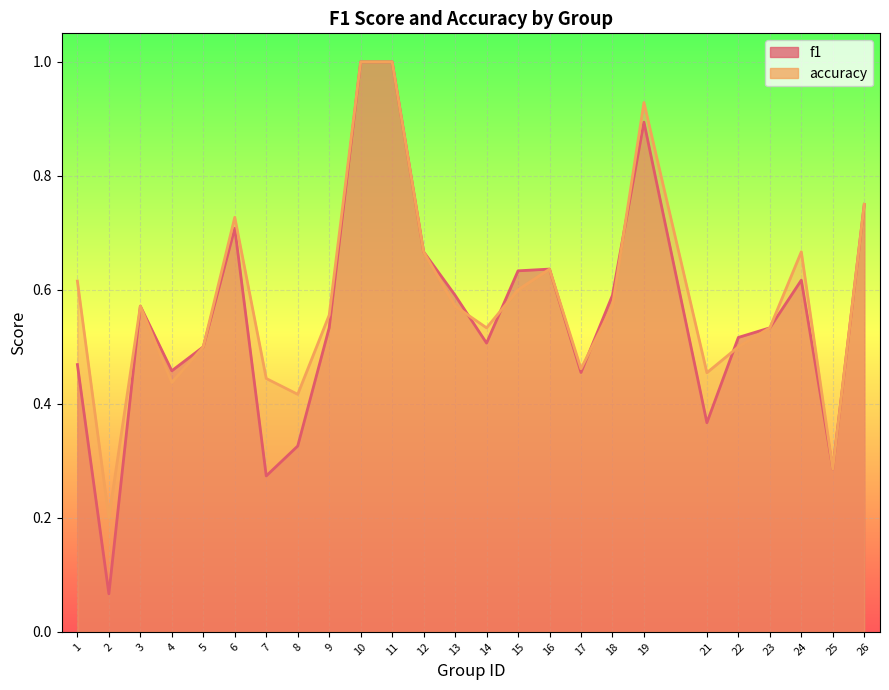

Which label corresponds to the largest value in the chart?

10